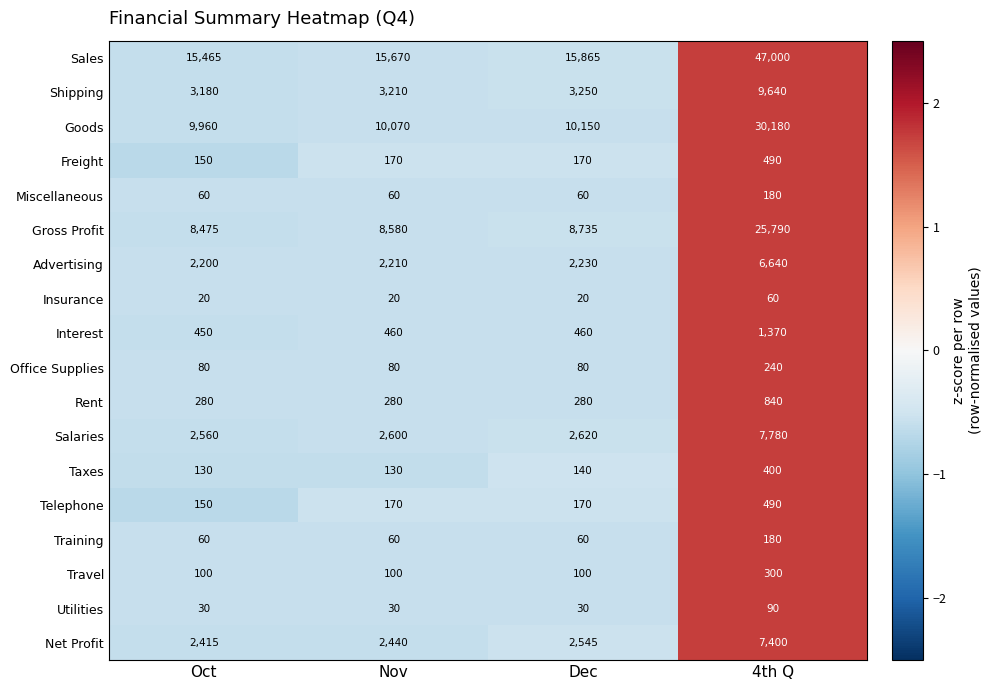

Between Dec and Oct, which is larger?

Dec